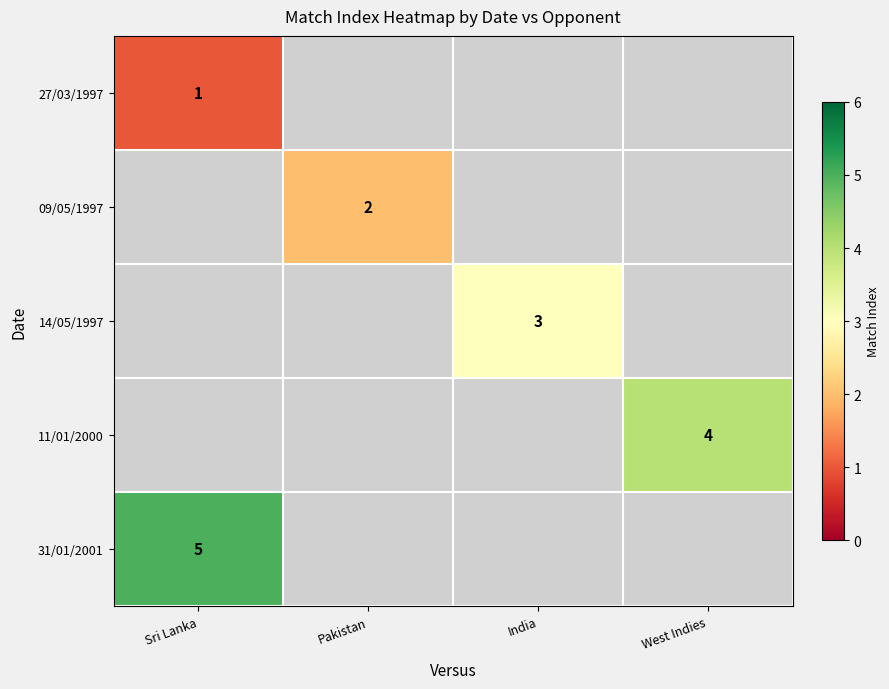

List the series in order of their overall mean, lowest first.

27/03/1997, 09/05/1997, 14/05/1997, 11/01/2000, 31/01/2001